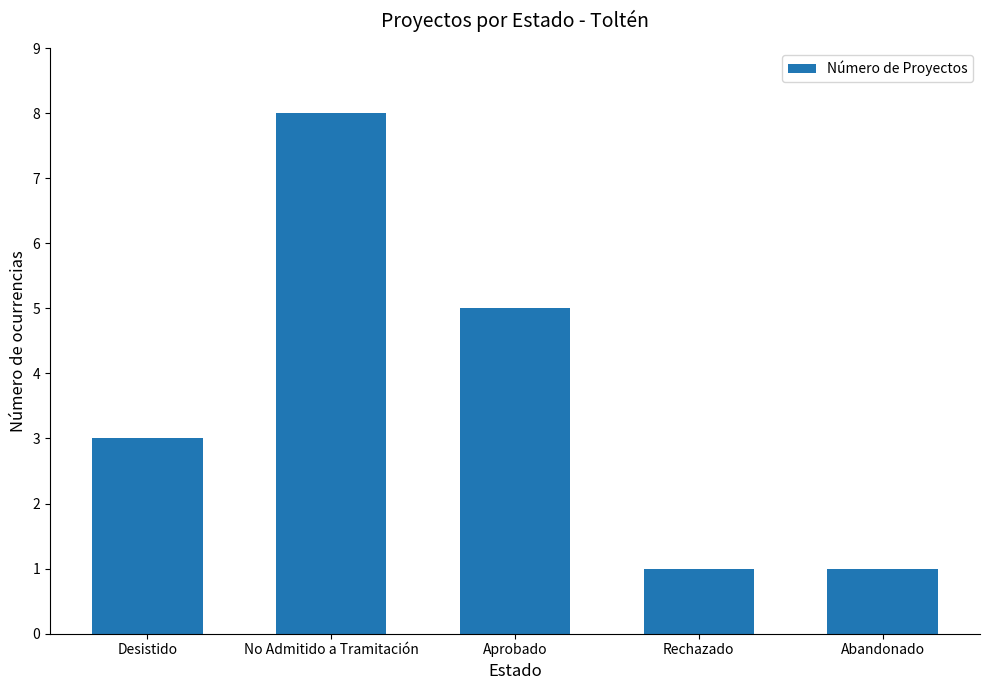

How many data points does each series have?

5